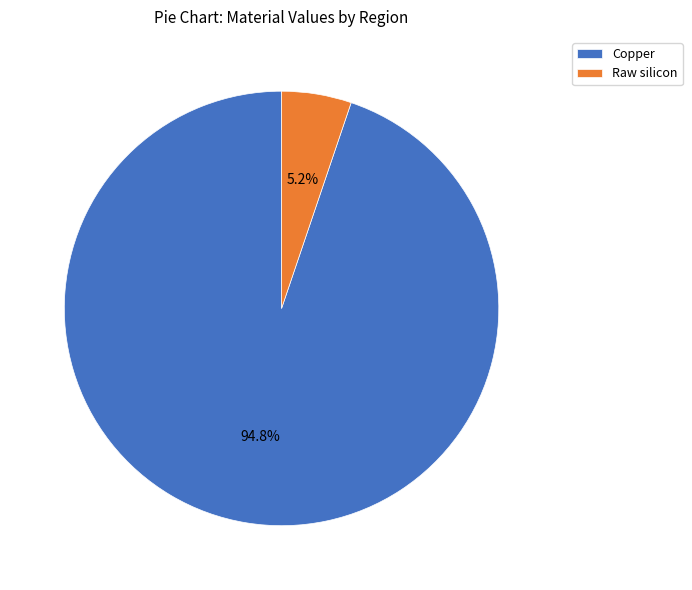

Is the sum of Raw silicon and Copper greater than half?

Yes